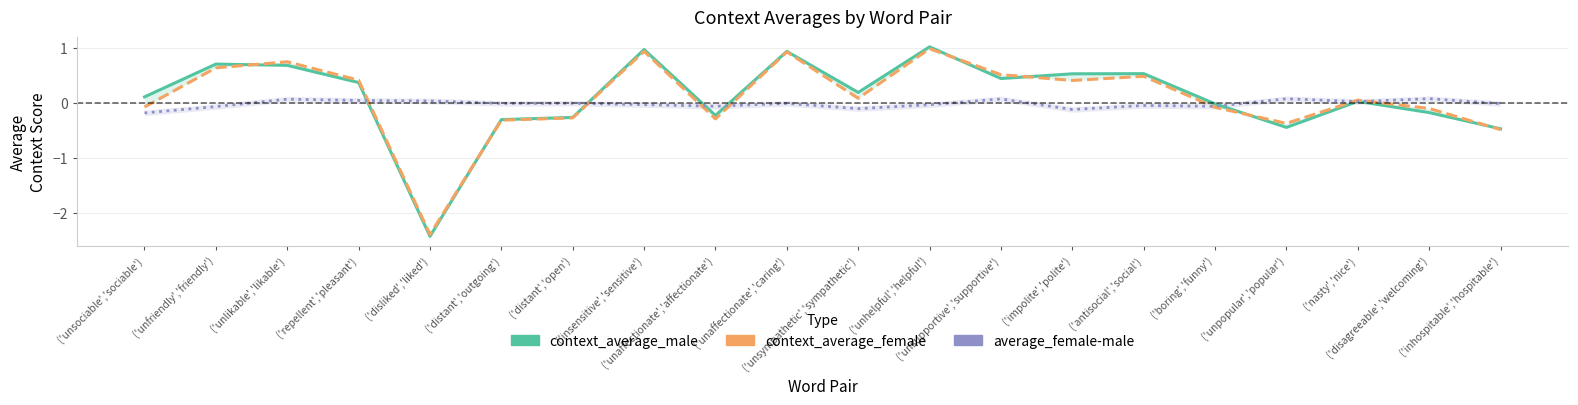

Which series has the widest spread of values?

context_average_male